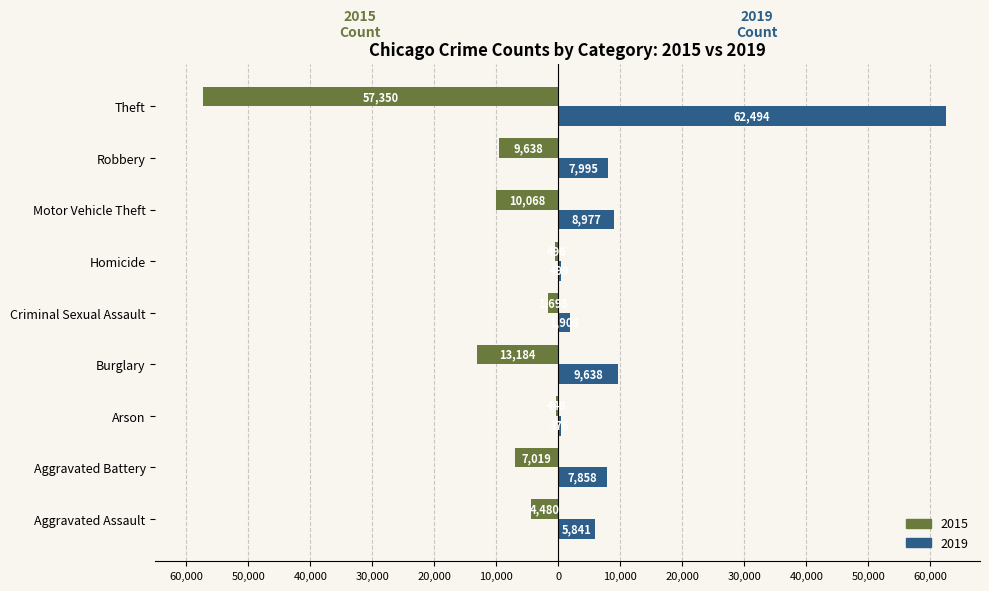

What are all the series names shown in the legend?

2015, 2019